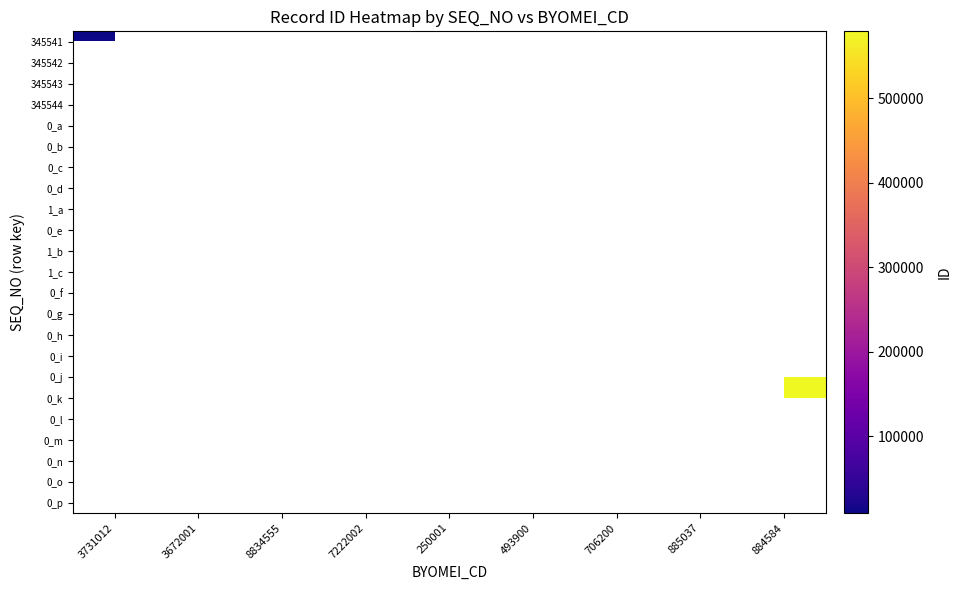

Between 8834555 and 3672001, which is larger?

3672001